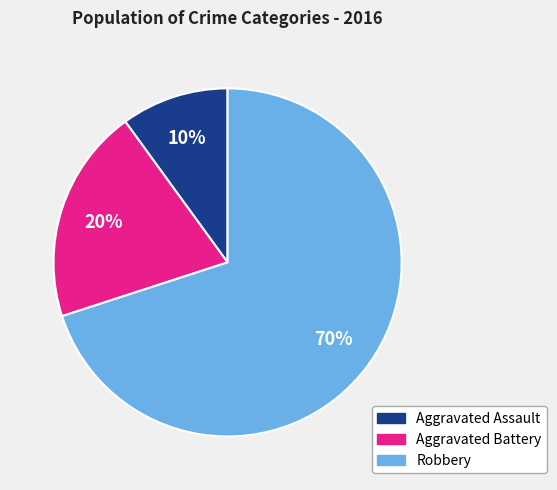

How many slices are in this pie chart?

3